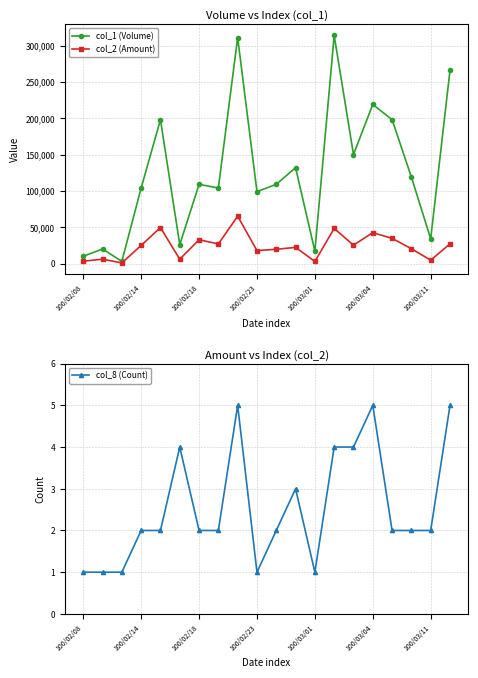

True or false: col_1 (Volume) has more than 0 interior local peaks.

True